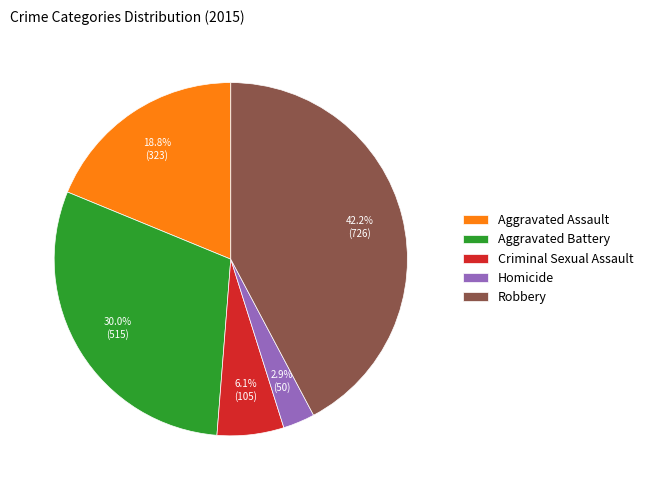

What percentage is NOT represented by Criminal Sexual Assault?

93.9%